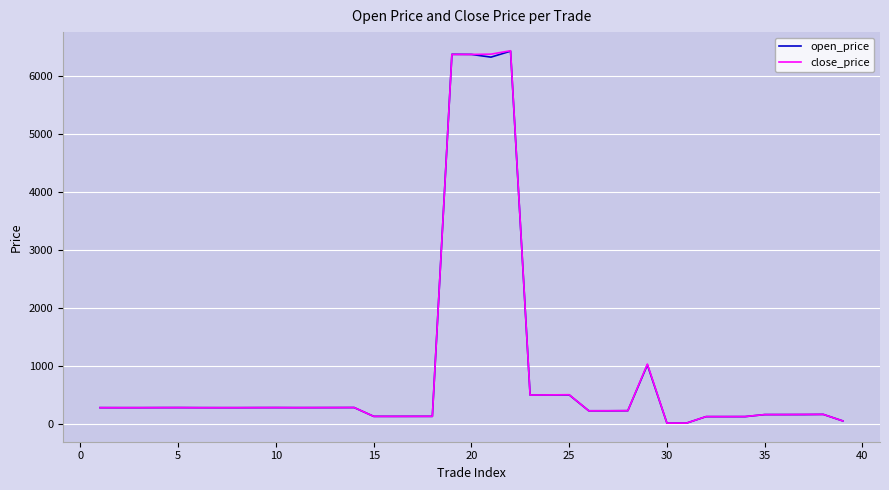

What is the maximum value shown in the chart?

6437.0